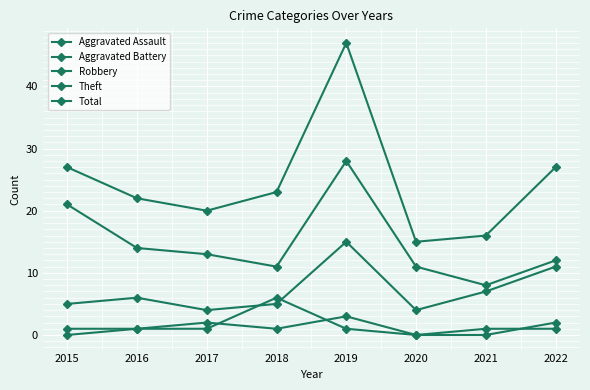

Between 2021 and 2017, which is larger?

2017